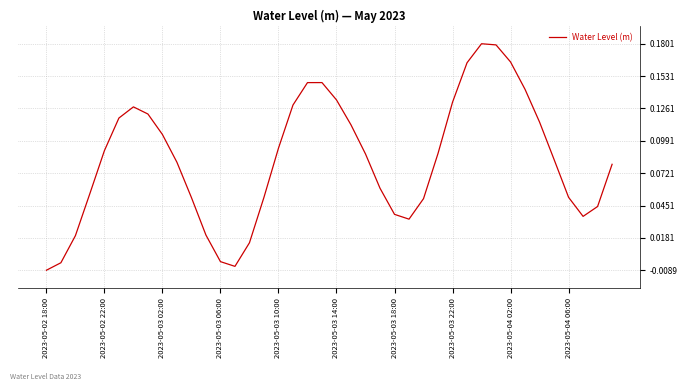

How many values are below zero?

4